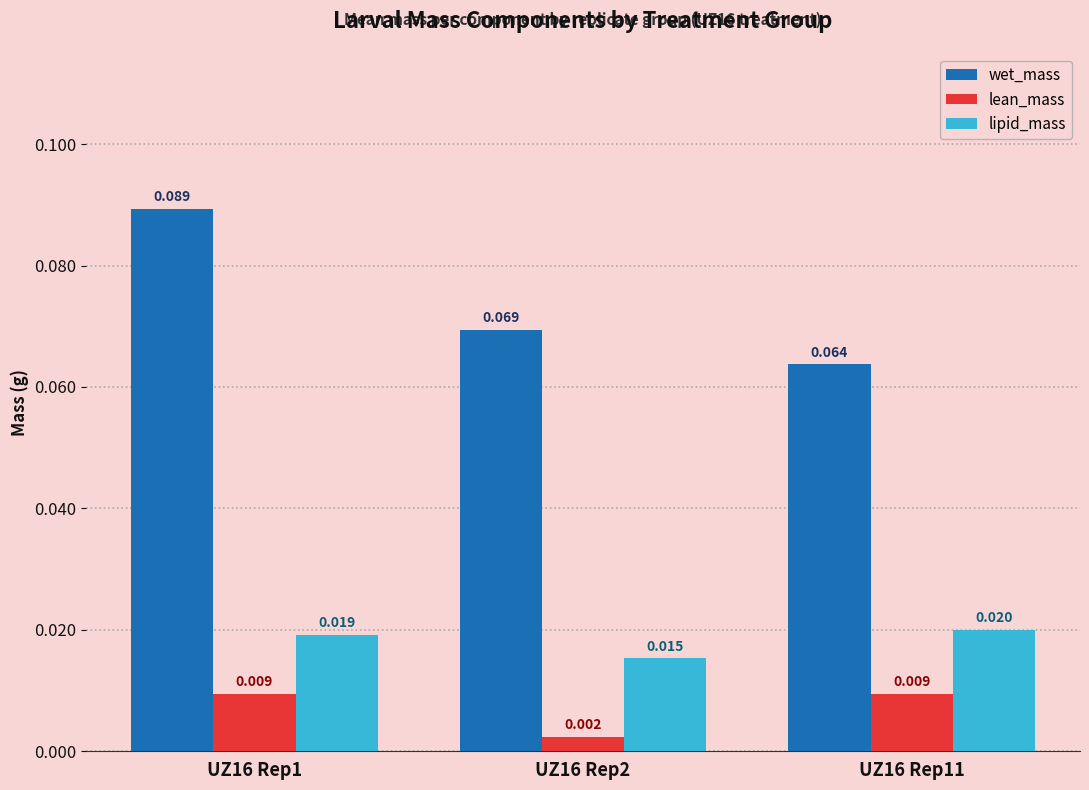

How many groups of bars are there?

3